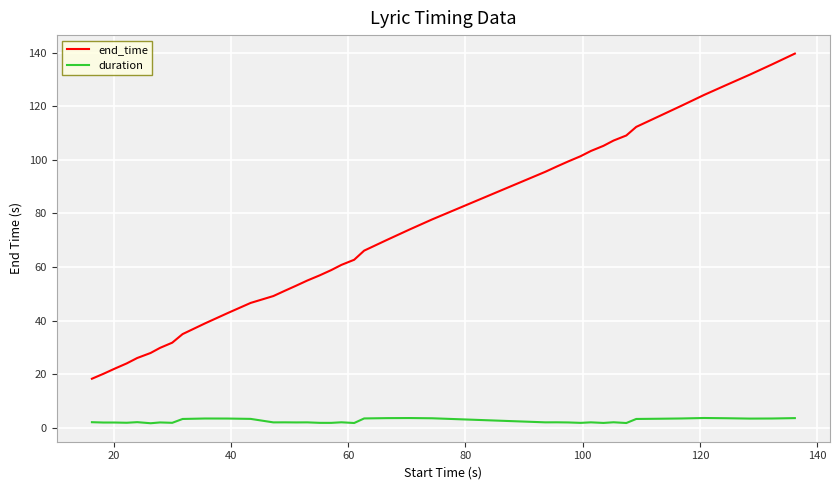

Which series has the widest spread of values?

end_time